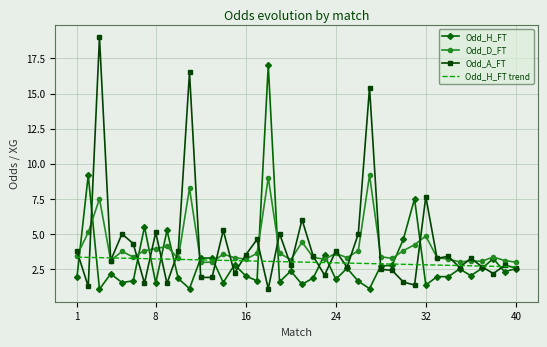

List the series in order of their peak value, lowest first.

Odd_H_FT trend, Odd_D_FT, Odd_H_FT, Odd_A_FT